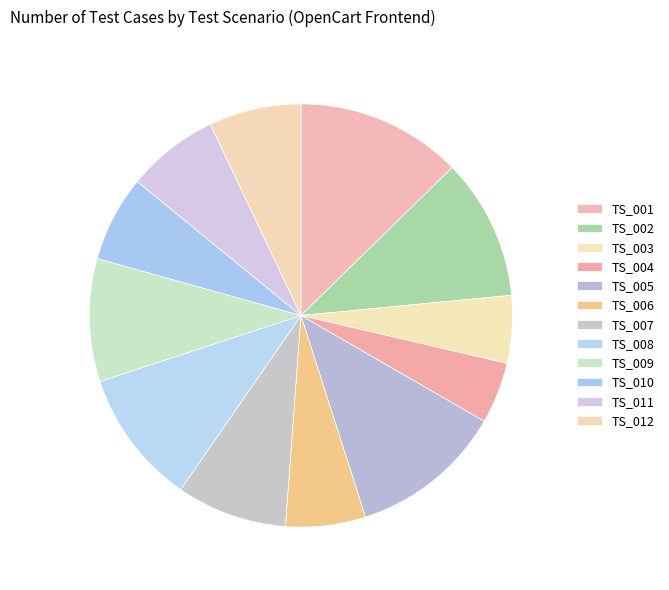

What percentage is NOT represented by TS_010?

93.4%